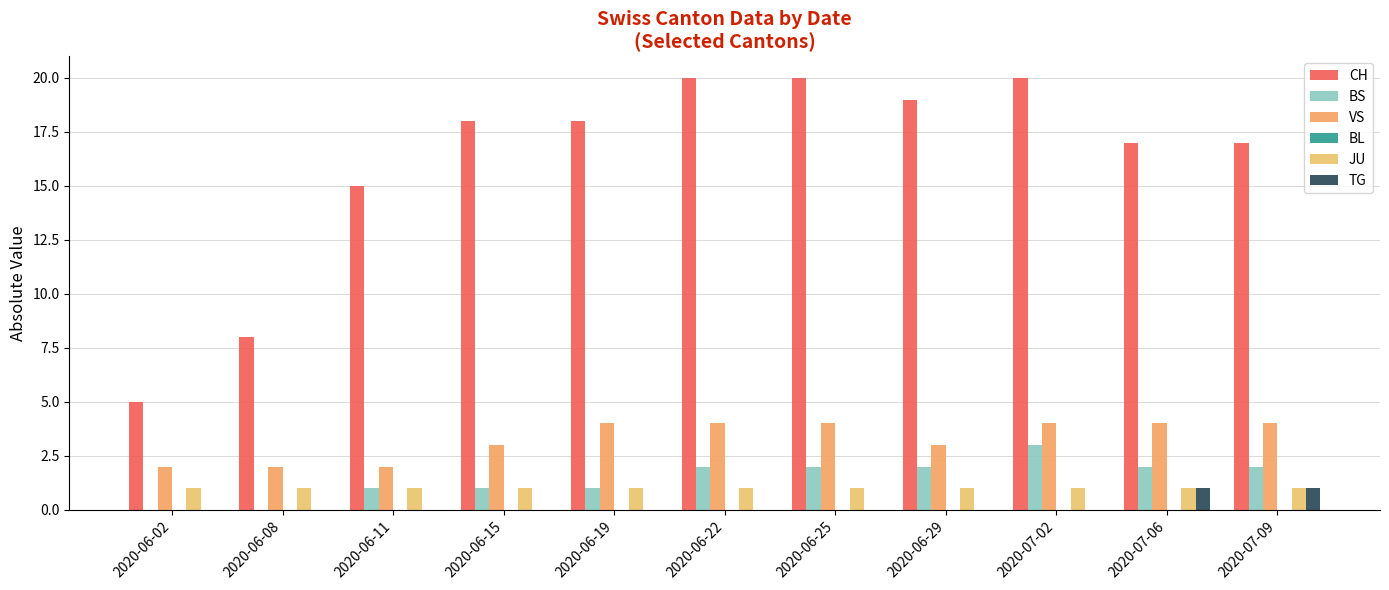

Rank the series at 2020-07-09 from highest to lowest value.

CH, VS, BS, JU, TG, BL